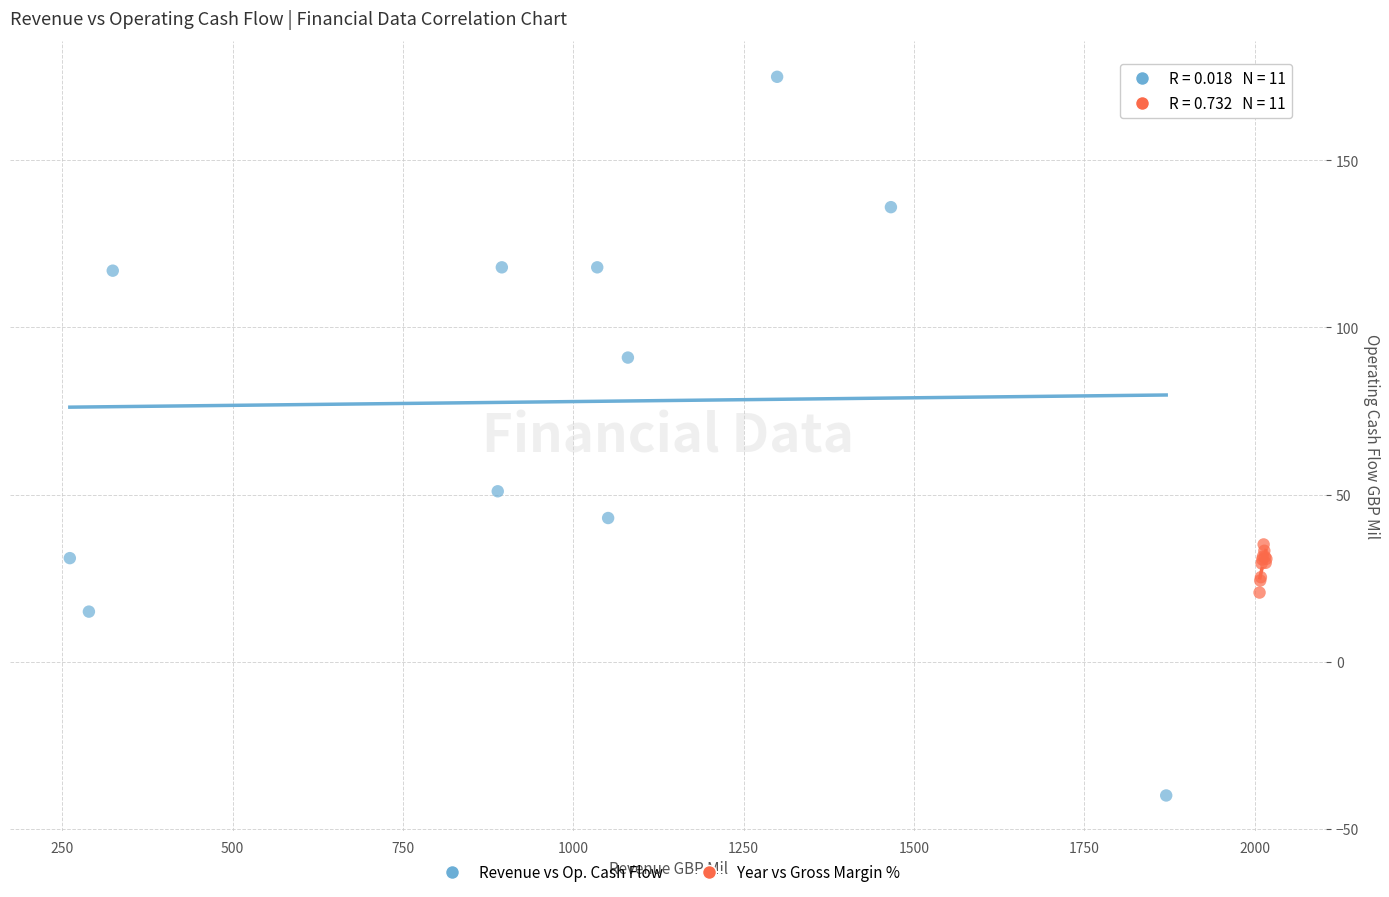

Which series has the widest spread of Y values?

Revenue vs Op. Cash Flow